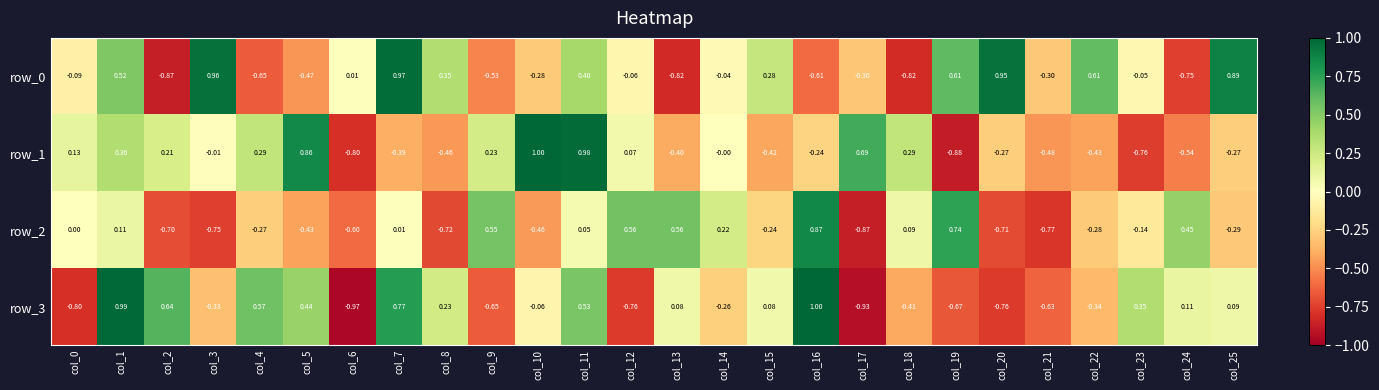

Is the value of row_1 at col_18 greater than the value of row_2 at col_12?

No